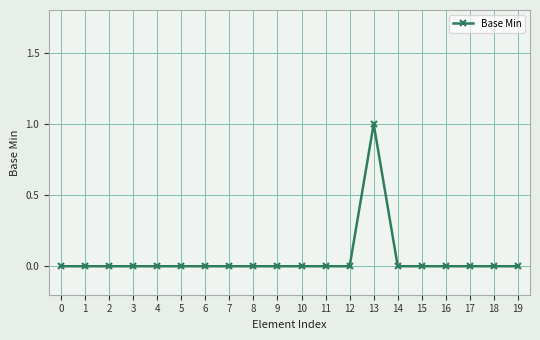

At which category does the chart reach its peak across all series?

13